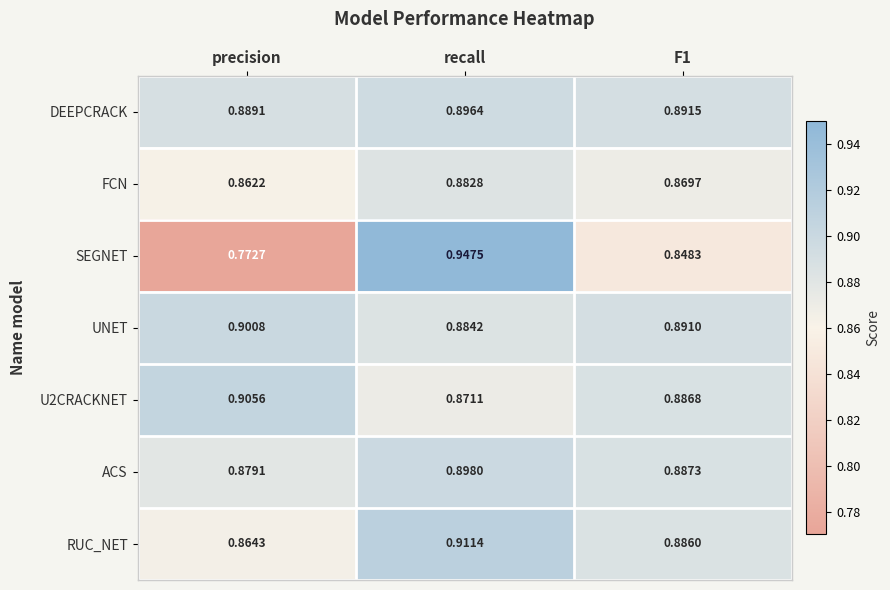

Which label corresponds to the smallest value in the chart?

precision